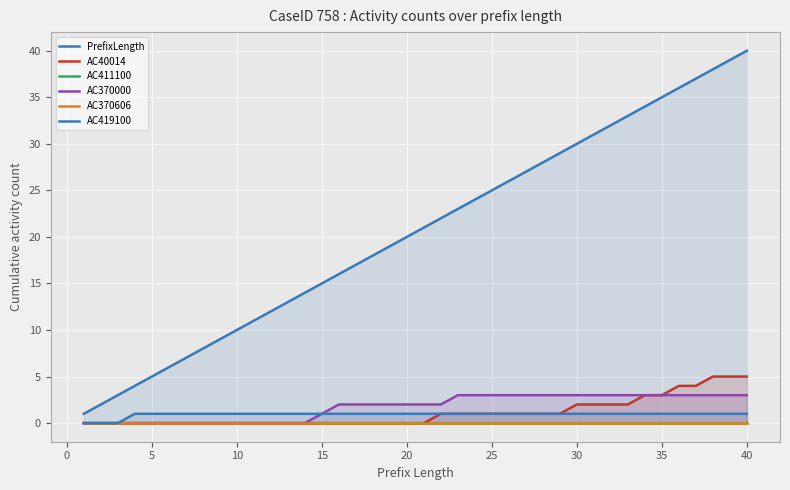

How many lines are shown in the chart?

6